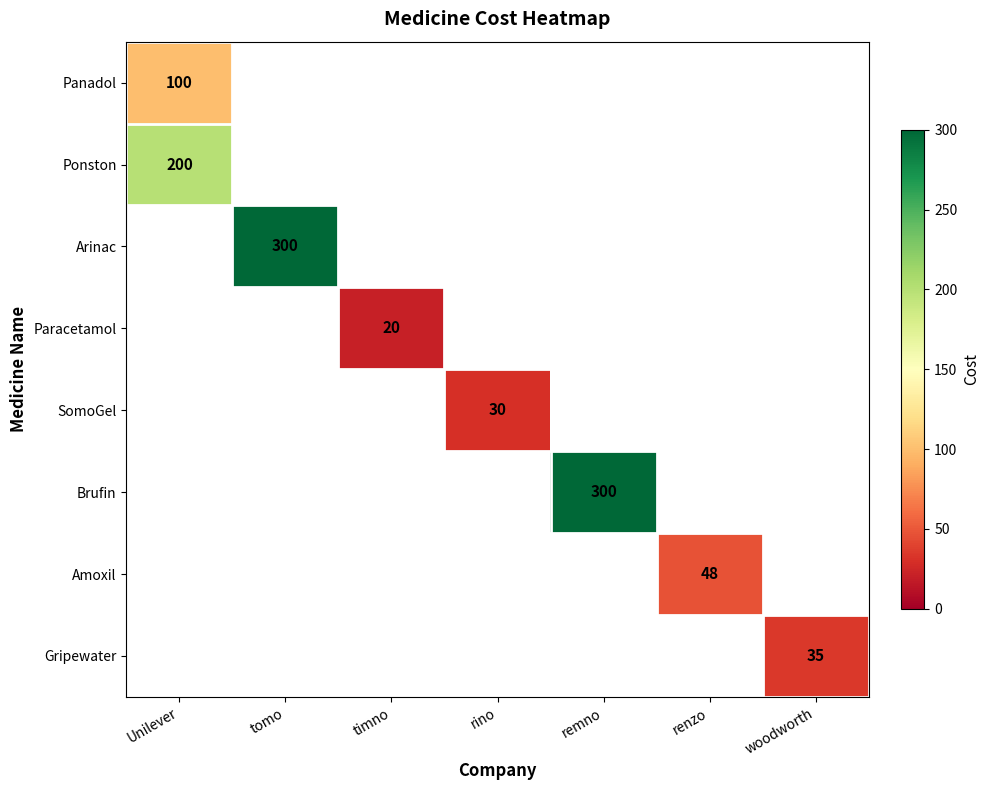

Is it true that Paracetamol equals 20 at timno?

True